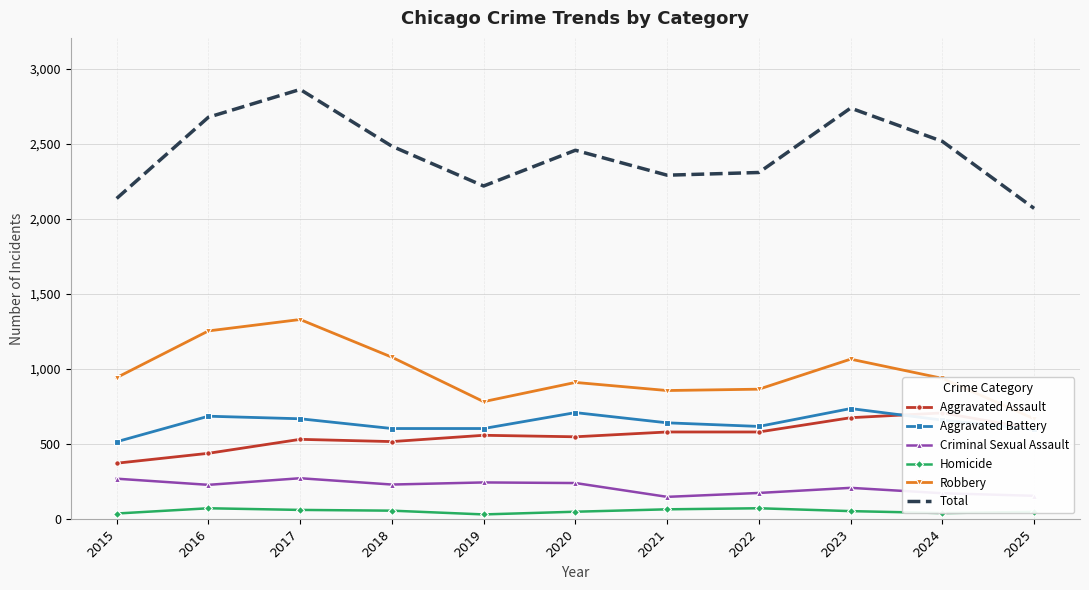

Where does the Aggravated Assault series first go above 558?

2021